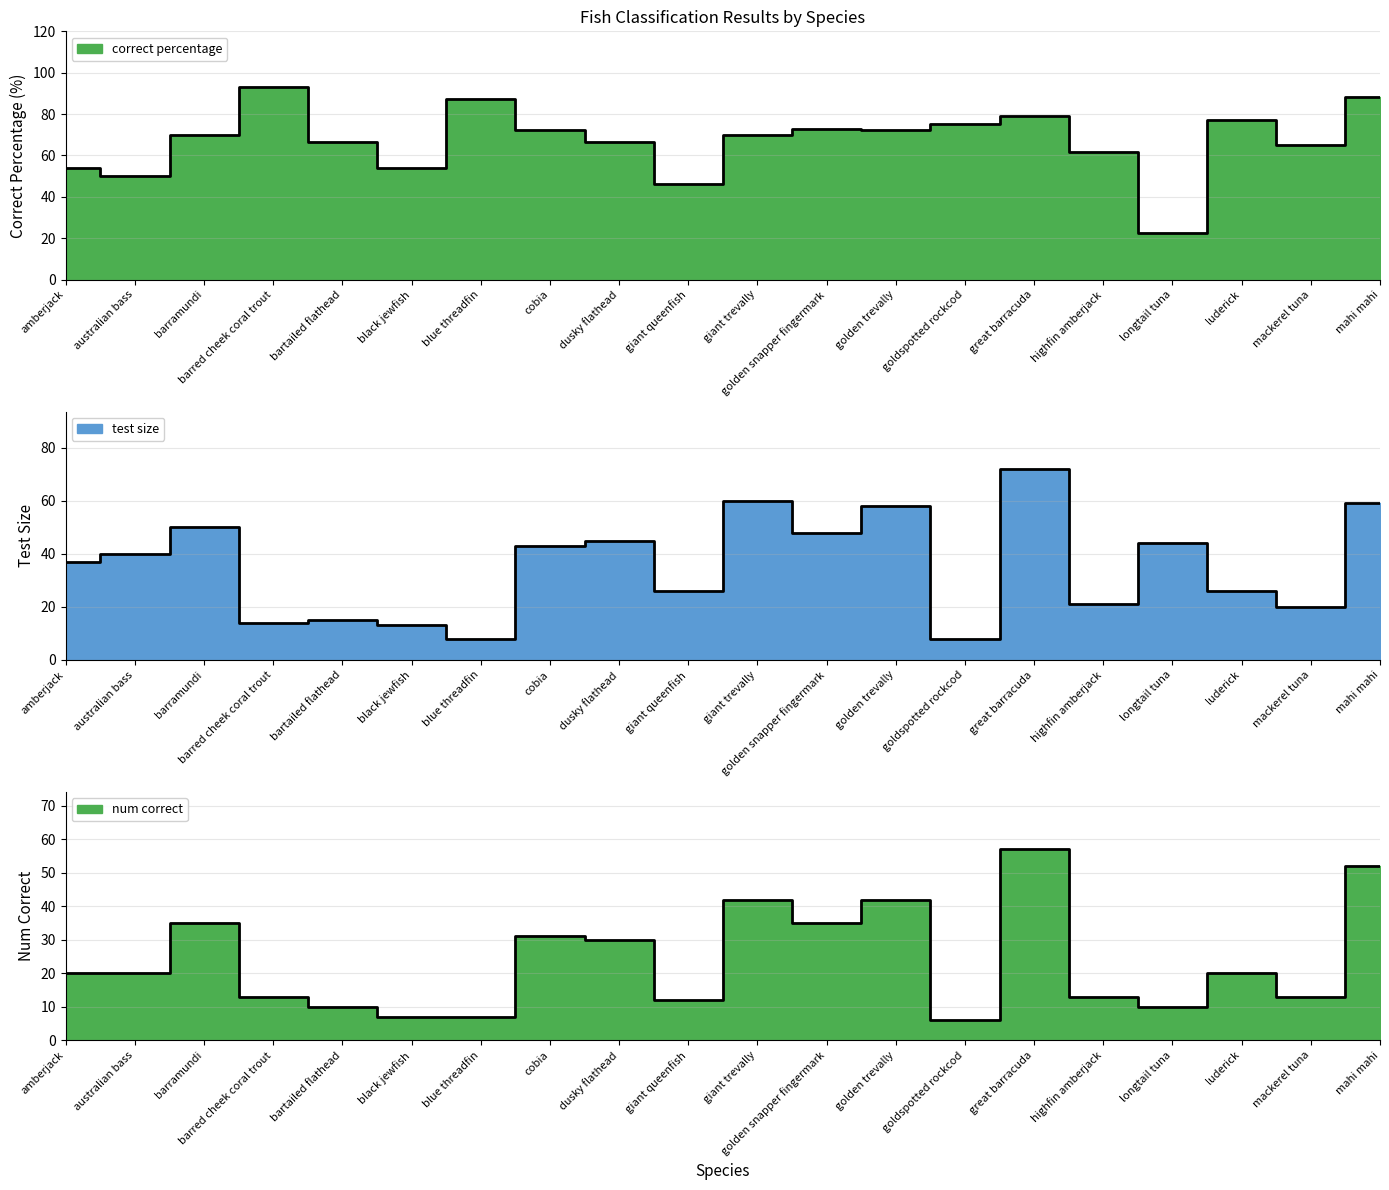

True or false: test size and num correct cross at least once.

False